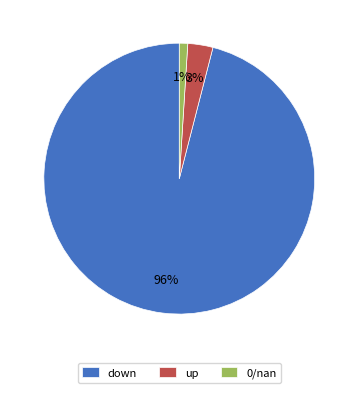

Which slice is the largest?

down